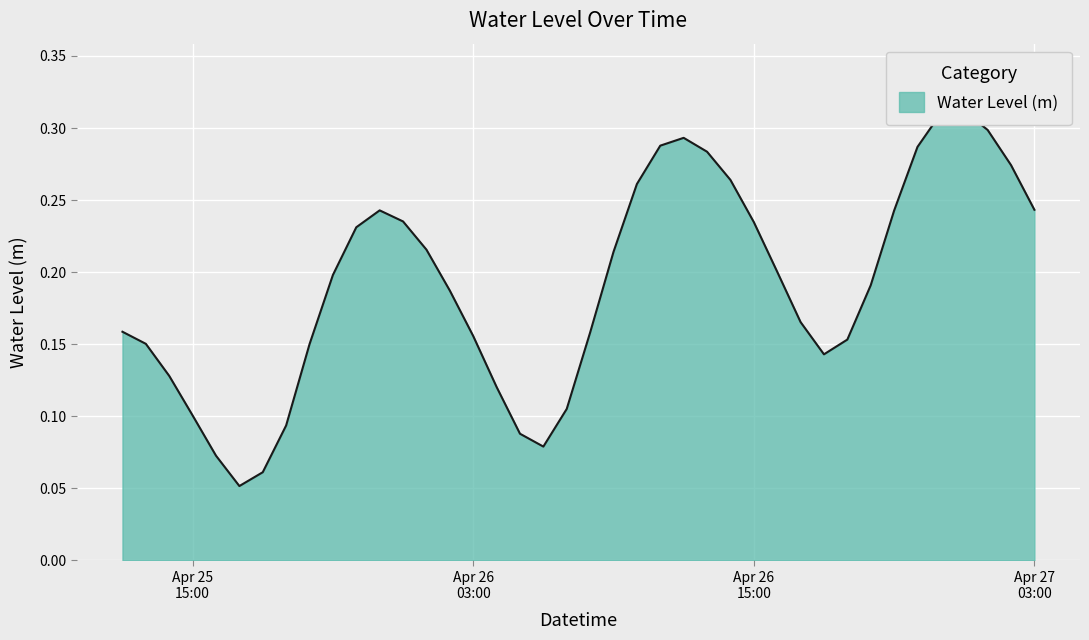

What is the difference between the maximum and minimum values?

0.3